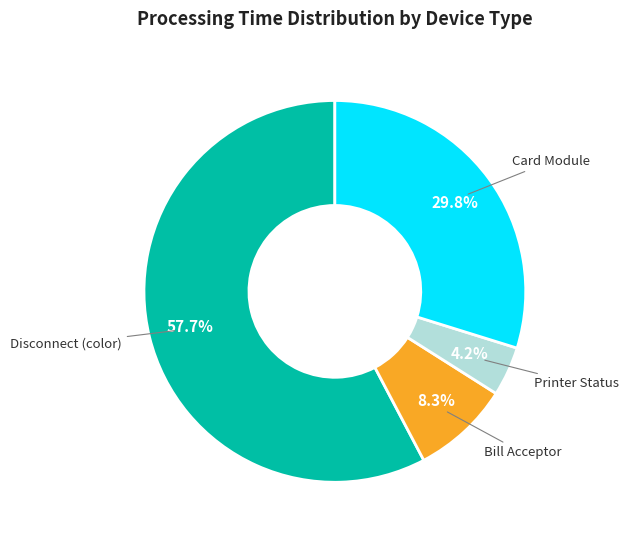

Is there any slice that represents more than half of the pie?

Yes